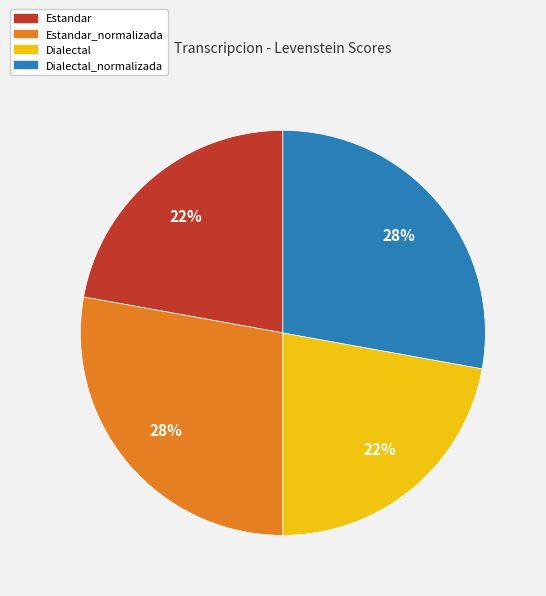

What is the ratio of the value at Dialectal to the value at Estandar_normalizada?

0.8